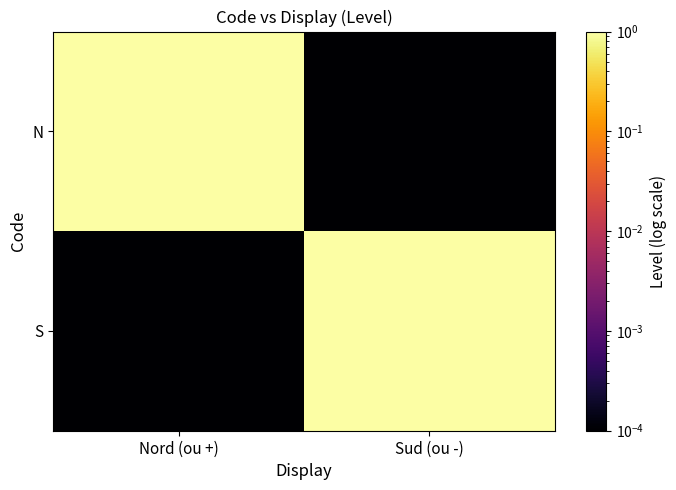

Which category has the highest value across all series?

Nord (ou +)